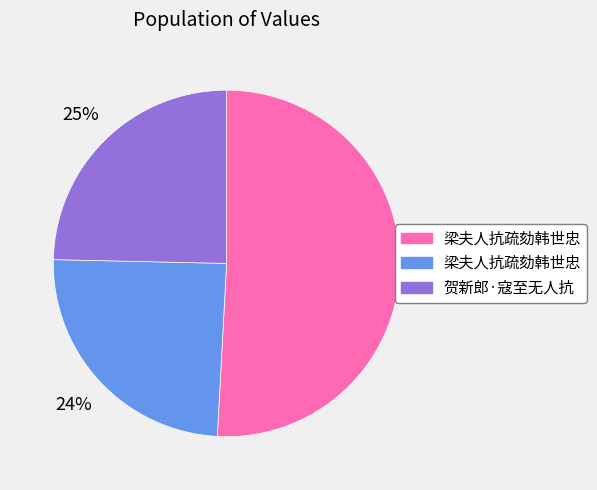

Does any single category account for the majority?

Yes